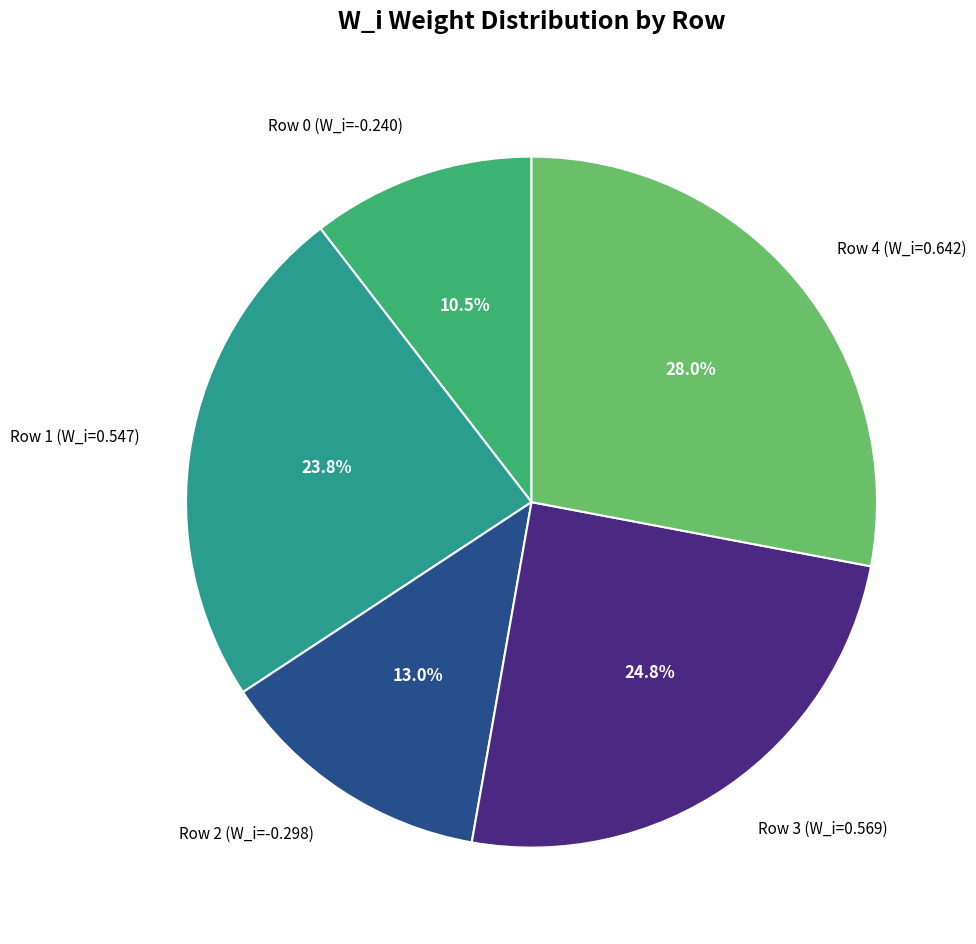

Between Row 4 and Row 2, which is larger?

Row 4